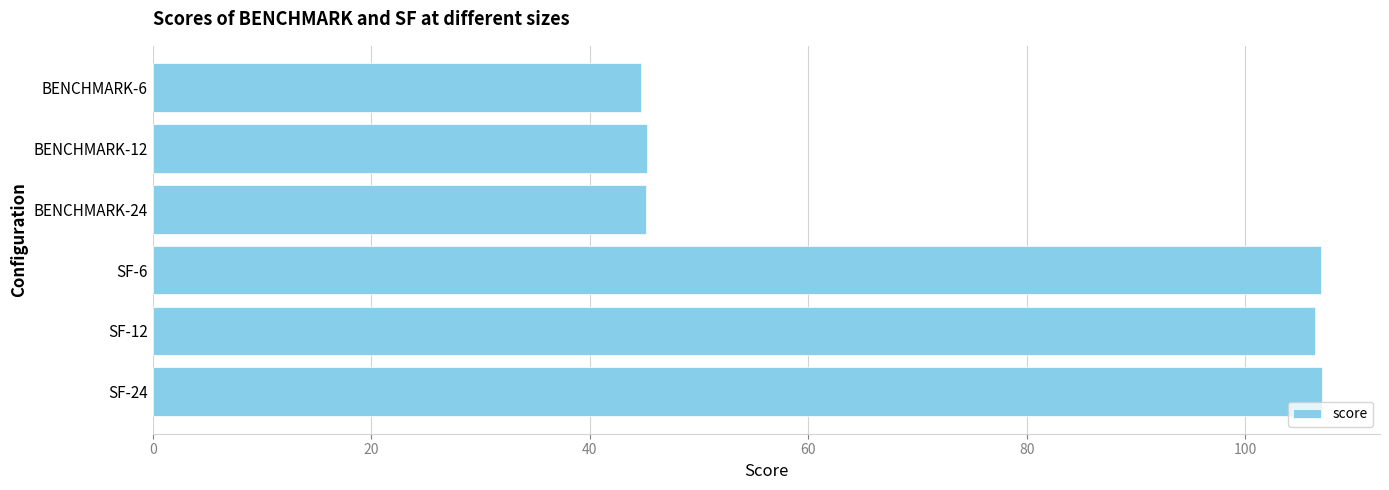

What is the sum of all values?

455.2